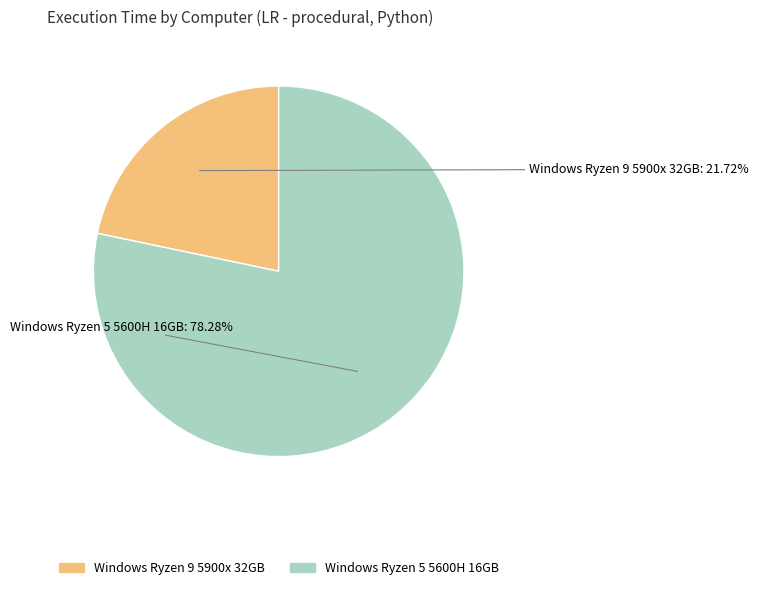

How many segments does this pie chart have?

2